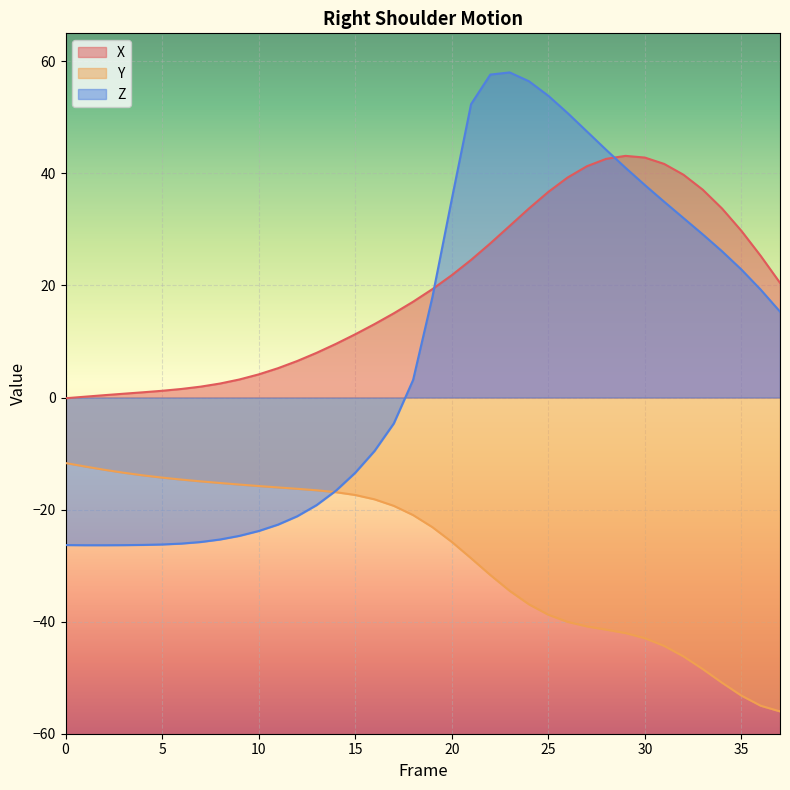

Reading left to right, extract all data points from this chart.

Right_Shoulder_X: -0.1	0.1	0.4	0.7	0.9	1.2	1.5	1.9	2.5	3.2	4.1	5.2	6.5	8.0	9.6	11.3	13.1	15.0	17.1	19.4	21.8	24.6	27.5	30.6	33.7	36.7	39.3	41.3	42.6	43.1	42.8	41.7	39.8	37.1	33.7	29.8	25.3	20.5
Right_Shoulder_Y: -11.7	-12.3	-12.9	-13.4	-13.9	-14.3	-14.6	-15.0	-15.3	-15.5	-15.8	-16.0	-16.3	-16.6	-16.9	-17.4	-18.2	-19.3	-21.0	-23.1	-25.8	-28.7	-31.7	-34.5	-36.9	-38.8	-40.0	-40.8	-41.4	-42.0	-42.9	-44.3	-46.2	-48.5	-50.9	-53.2	-55.0	-56.0
Right_Shoulder_Z: -26.3	-26.4	-26.4	-26.3	-26.3	-26.2	-26.1	-25.8	-25.3	-24.7	-23.8	-22.7	-21.2	-19.2	-16.6	-13.4	-9.5	-4.6	3.1	18.0	35.4	52.4	57.6	58.0	56.4	53.9	50.8	47.5	44.2	41.0	37.9	34.9	32.0	29.1	26.1	22.8	19.3	15.3